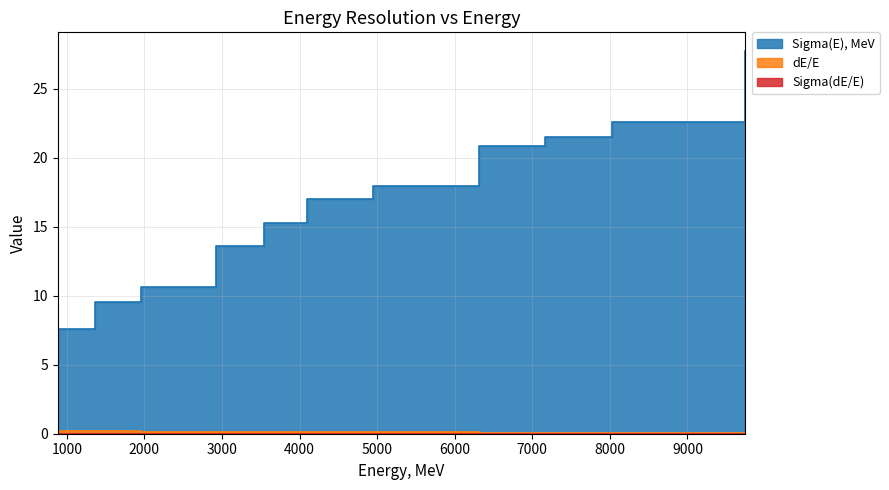

Reading left to right, what are all the values shown in this chart?

Sigma(E), MeV: 7.6	9.5	10.6	13.6	15.3	17.0	18.0	20.9	21.5	22.6	27.7
dE/E: 0.2	0.2	0.1	0.1	0.1	0.1	0.1	0.1	0.1	0.1	0.1
Sigma(dE/E): 0.0	0.0	0.0	0.0	0.0	0.0	0.0	0.0	0.0	0.0	0.0